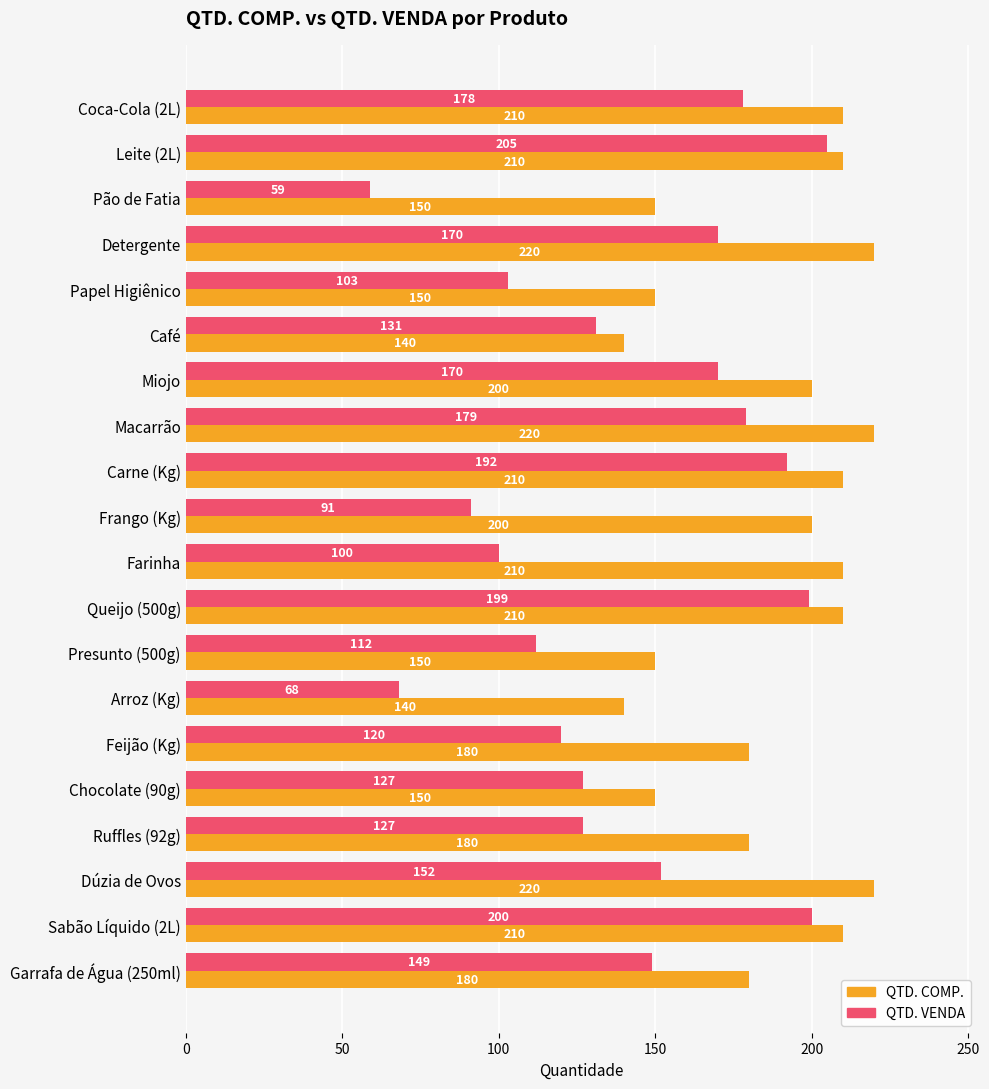

Rank the series by their average value, from lowest to highest.

QTD. VENDA, QTD. COMP.